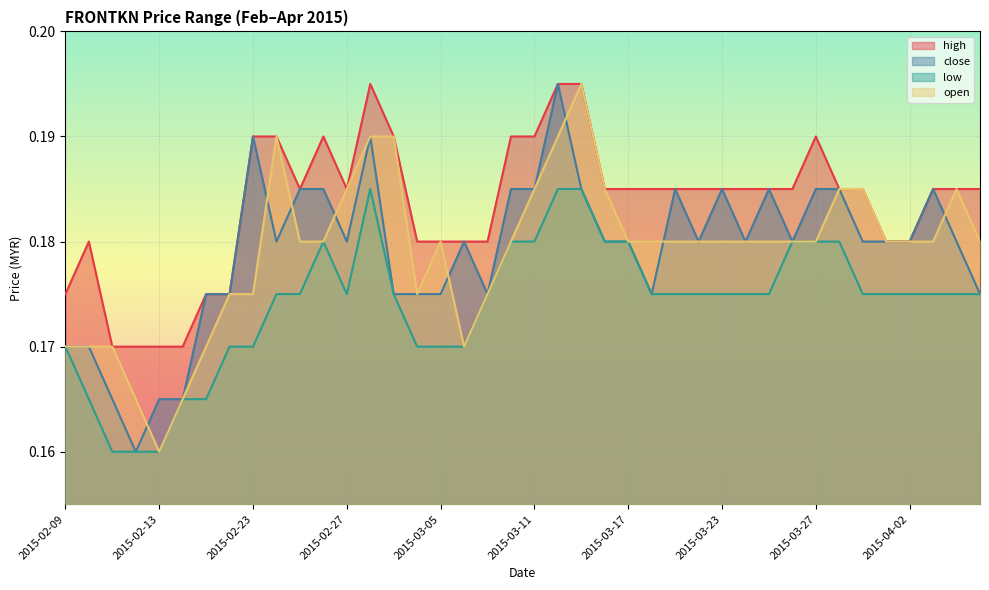

What is the total value across all series at 2015-02-13?

0.7